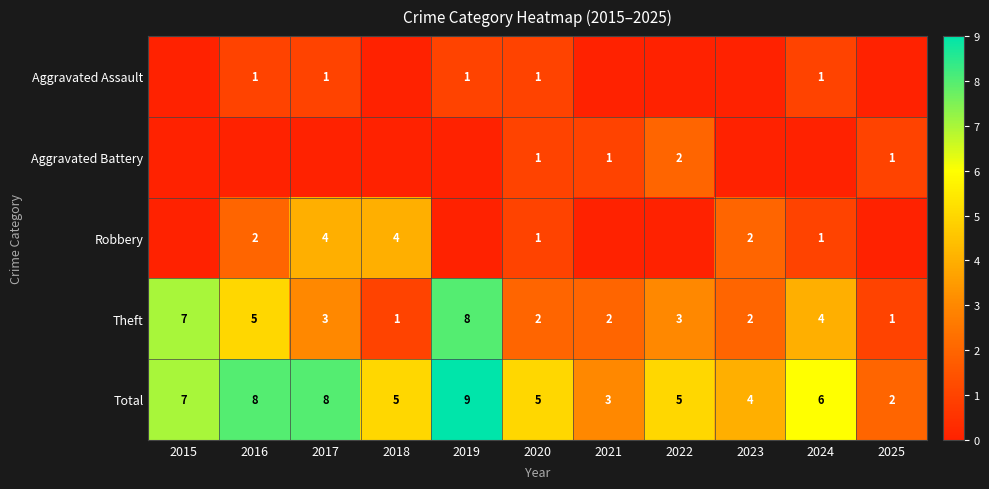

What is the sum of all Total values?

62